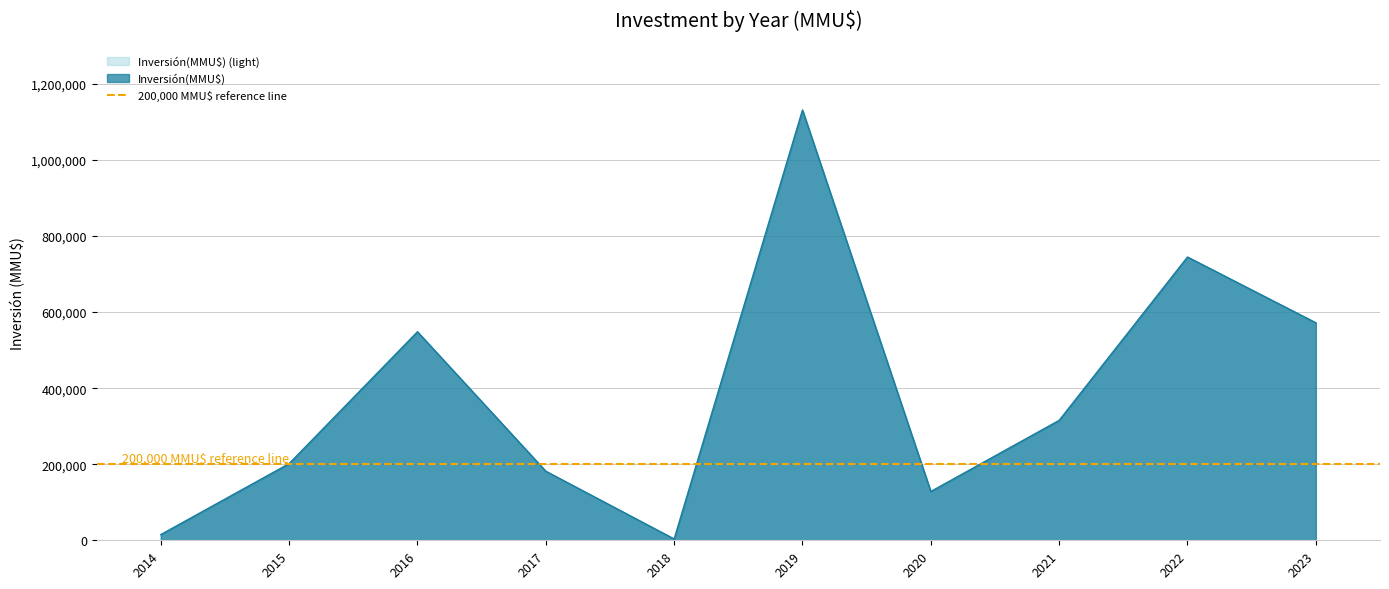

Where does the data first go above 315380?

2016